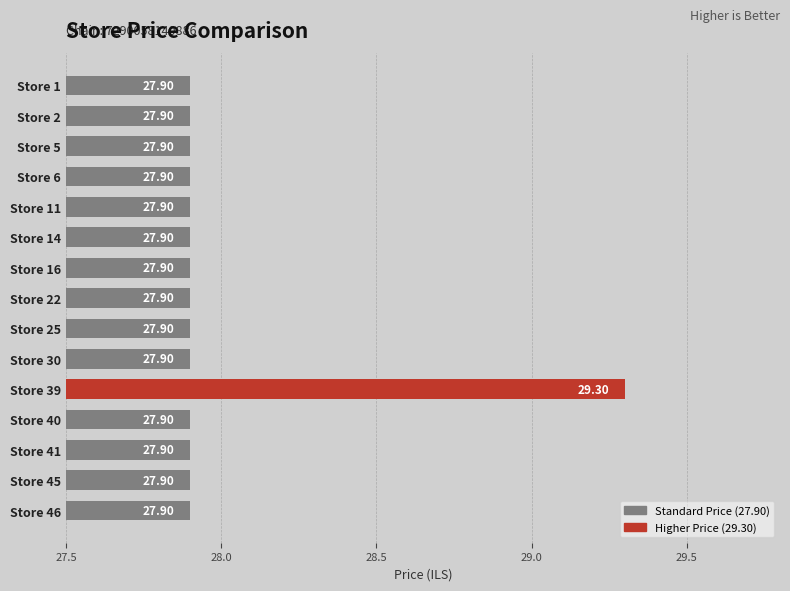

Which category has the highest value across all series?

Store 39